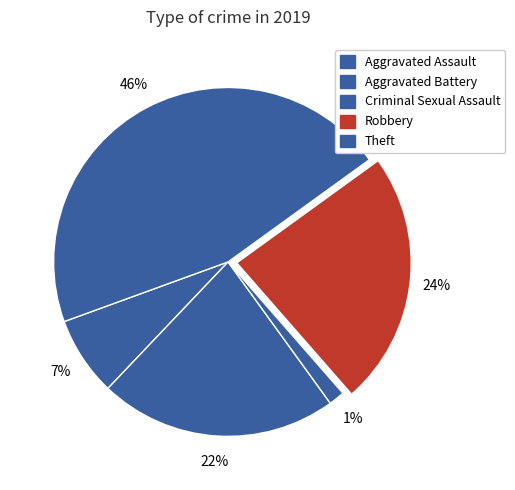

How many slices are in this pie chart?

5